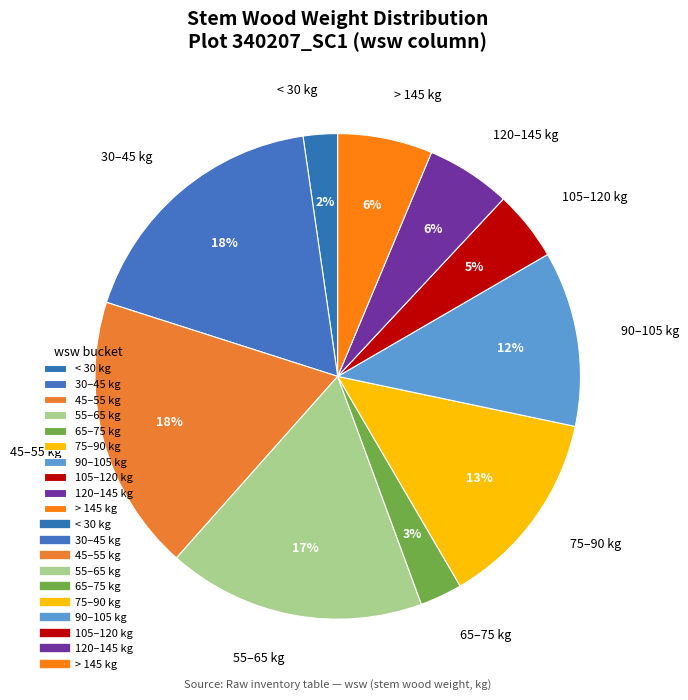

Between 90–105 kg and 30–45 kg, which is larger?

30–45 kg